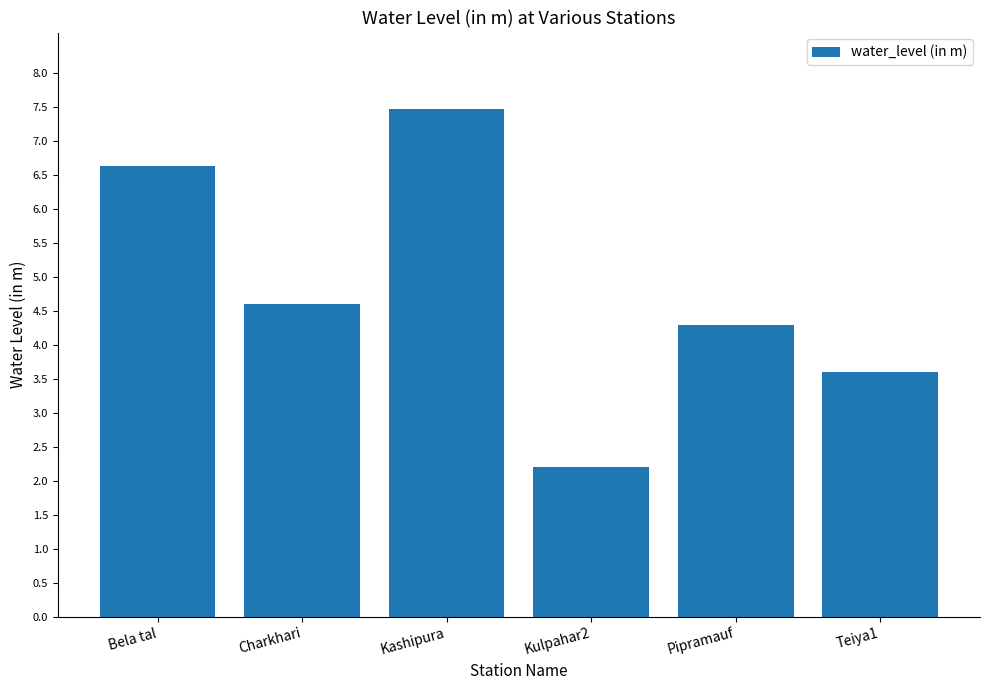

How many data points are less than 4?

2